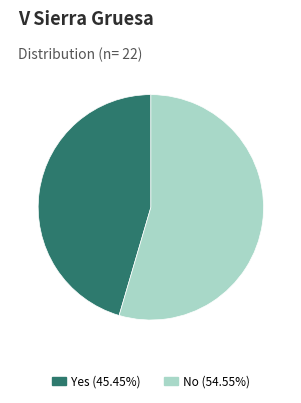

Is there any slice that represents more than half of the pie?

Yes